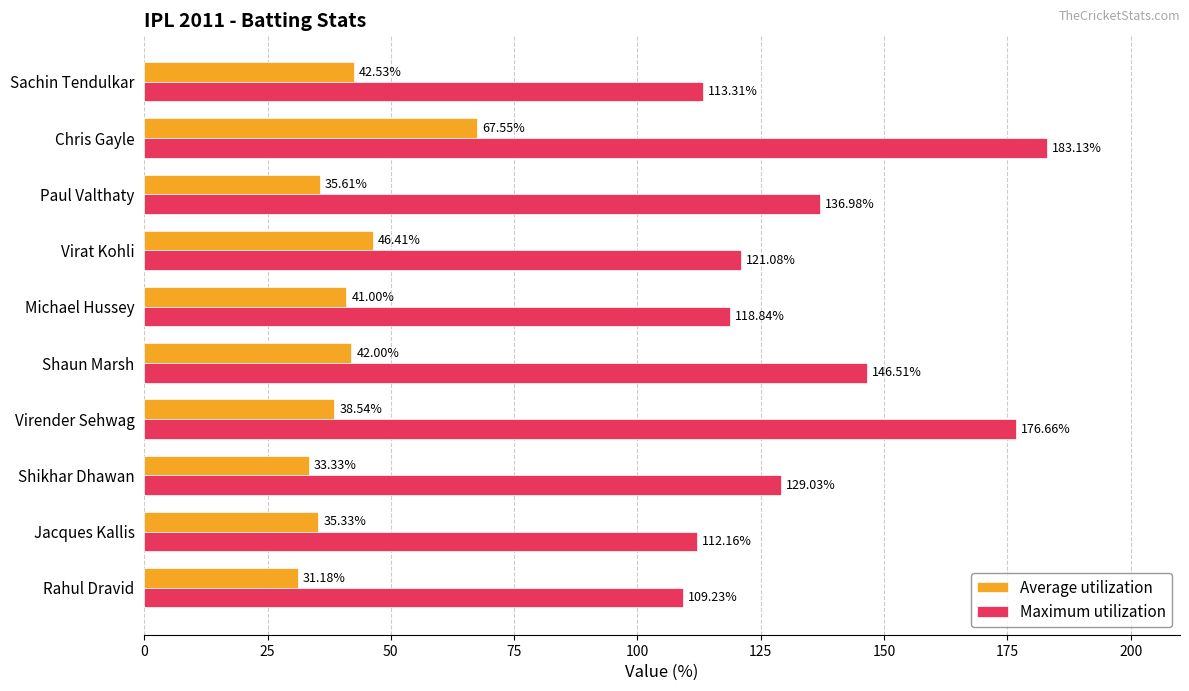

Where is Average utilization nearest to the value 49?

Virat Kohli